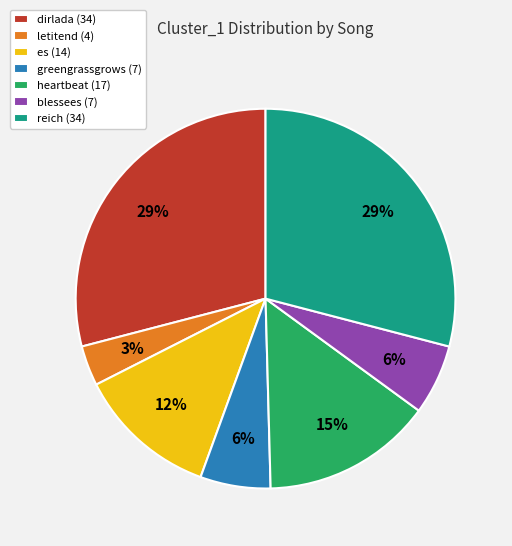

Between letitend and heartbeat, which is larger?

heartbeat